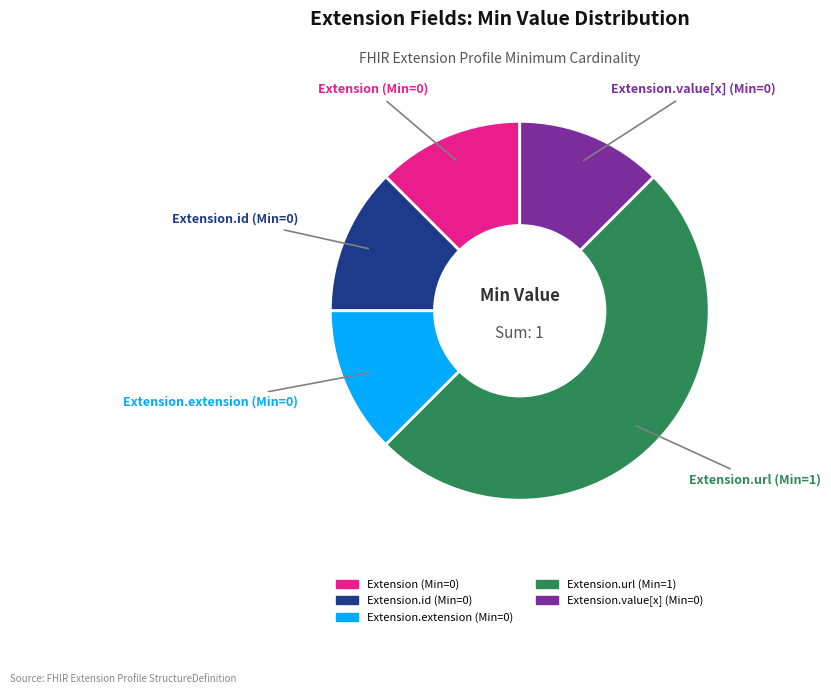

Count the number of slices in the pie.

5